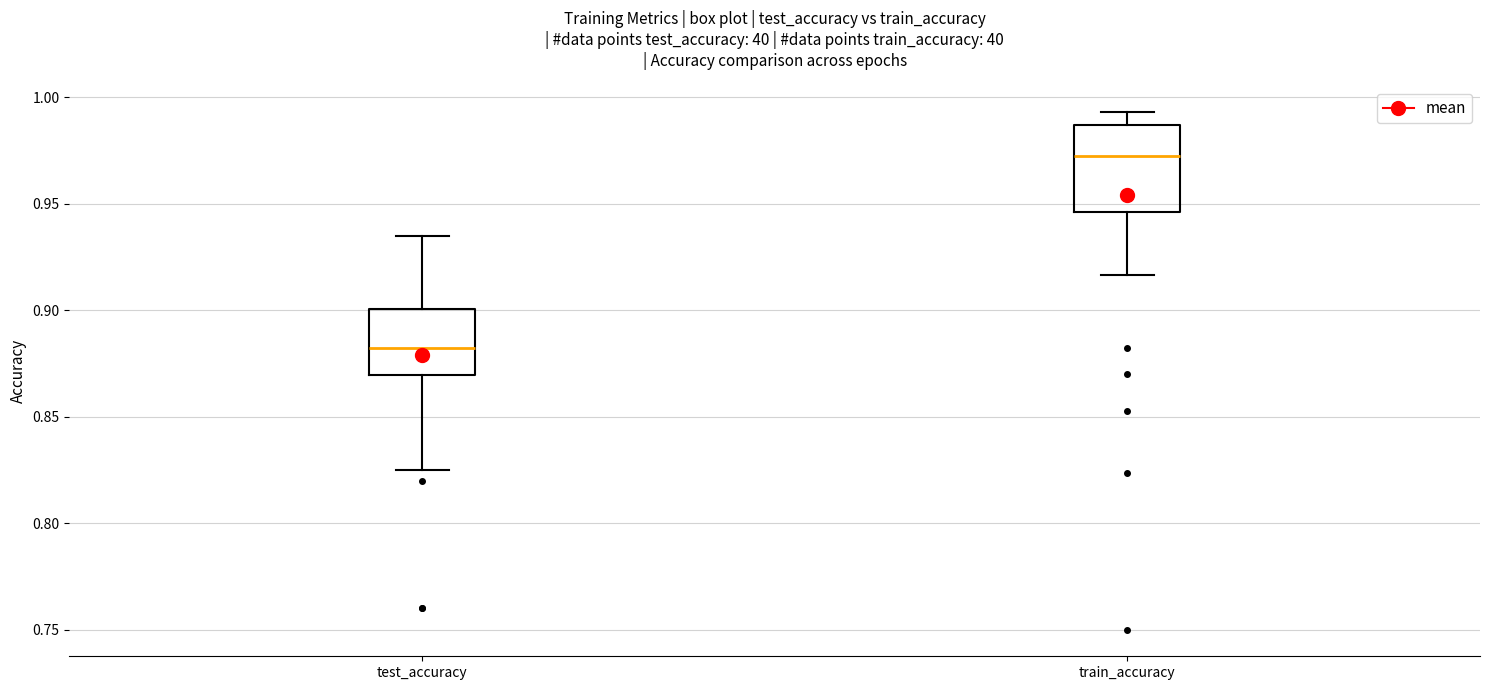

Which box is the tallest, from its lower edge to its upper edge?

train_accuracy